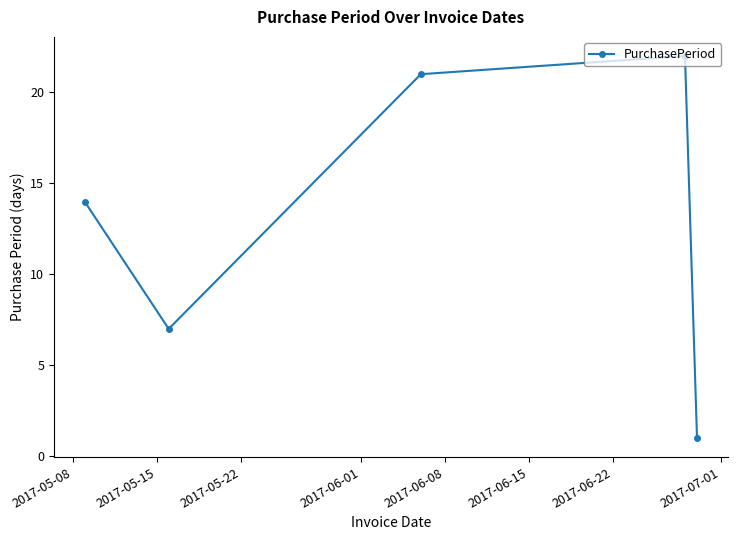

What is the sum of all values?

65